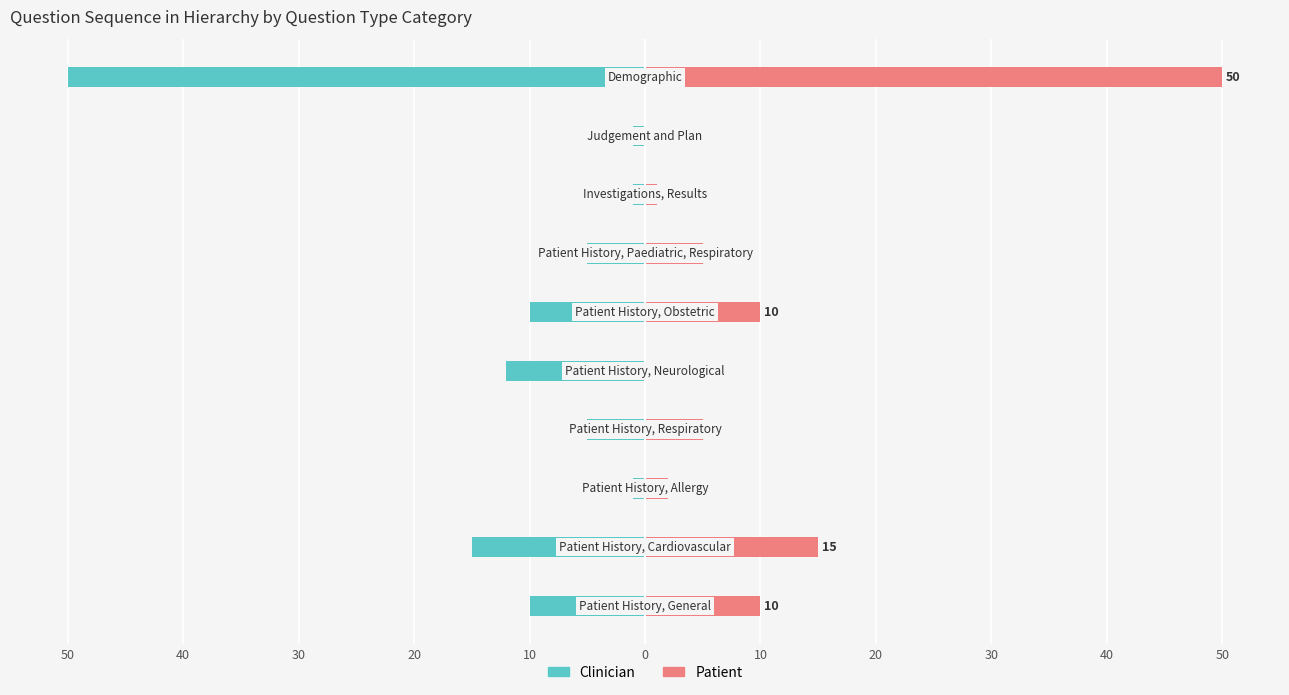

Reading left to right, what are all the values shown in this chart?

Clinician: -10	-15	-1	-5	-12	-10	-5	-1	-1	-50
Patient: 10	15	2	5	0	10	5	1	0	50